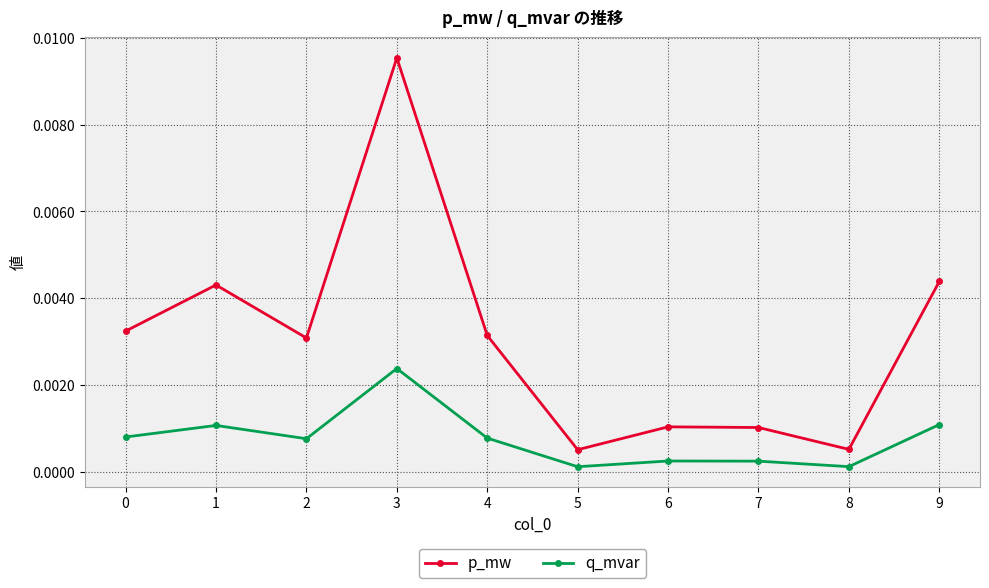

Rank the series at 8 from lowest to highest value.

q_mvar, p_mw